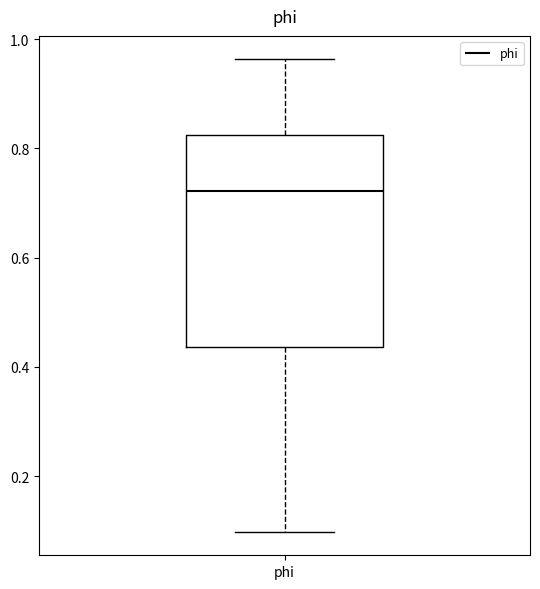

Read this box plot against the y-axis: the position of the median line, the range covered by the box, and the ends of both whiskers. The values are not printed on the chart, so give them approximately, as read against the axis.

median 0.72, box 0.44 to 0.82, whiskers 0.10 to 0.96